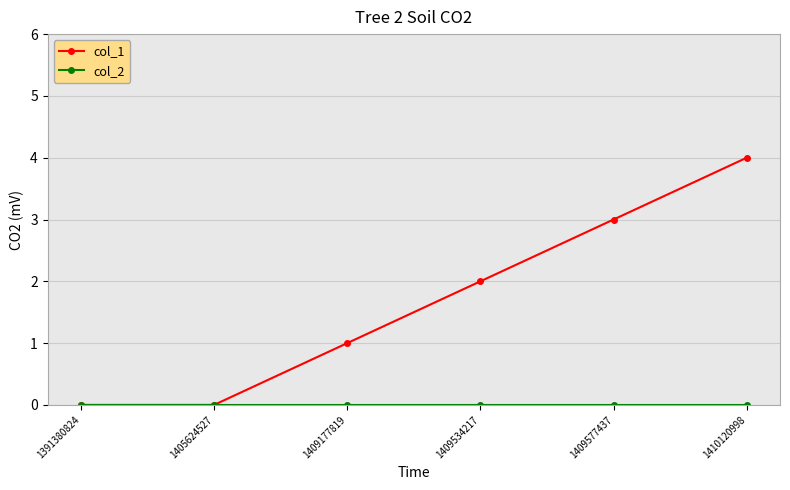

Which series has the largest range (max minus min)?

col_1